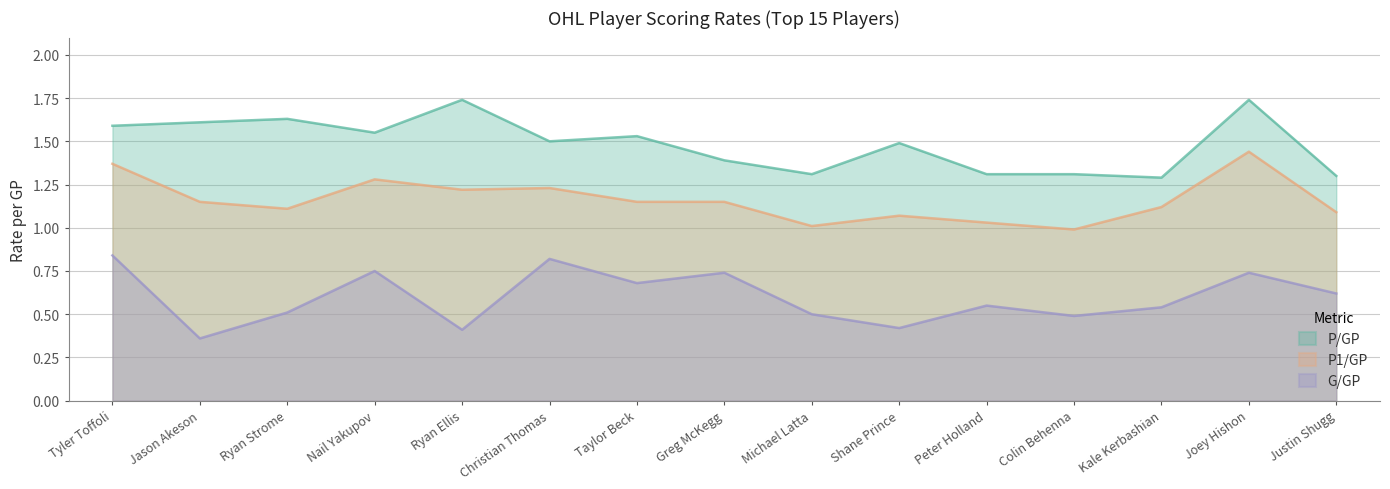

How many data points does each series have?

15